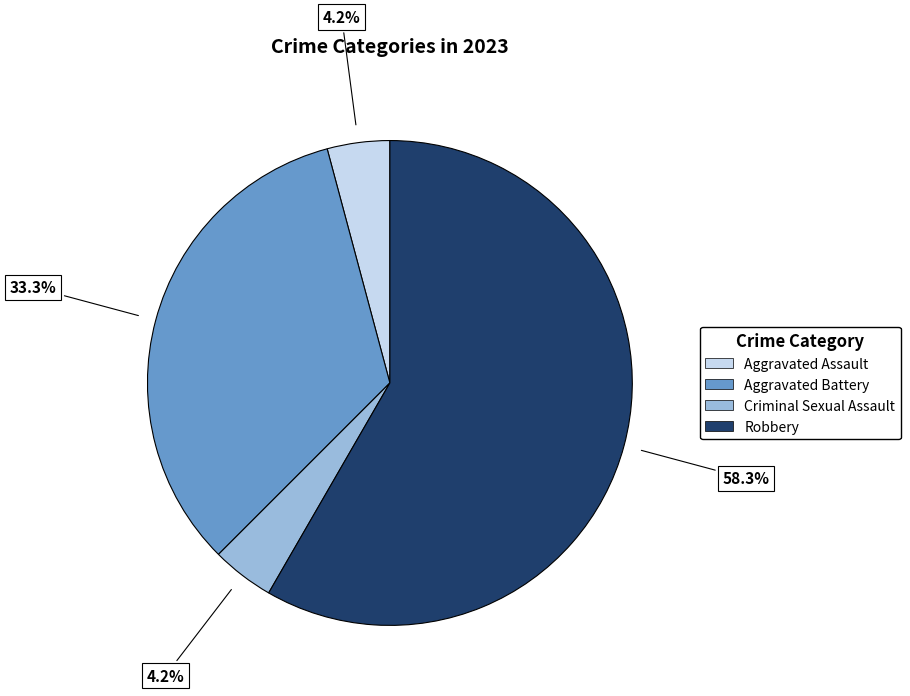

To the nearest percent, what percentage of the pie is Robbery?

58%